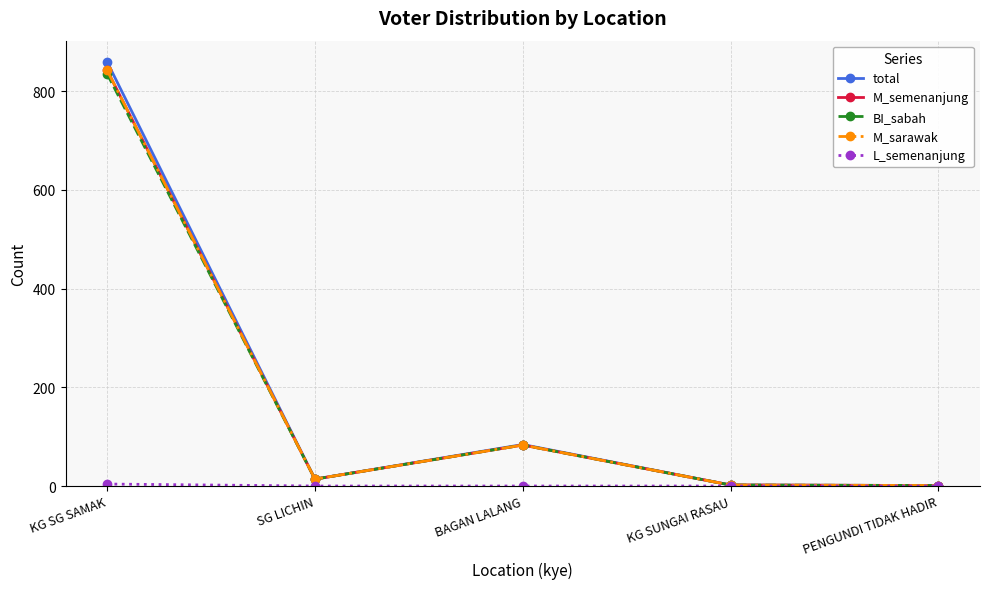

The value of M_semenanjung at KG SG SAMAK is 1453. True or false?

False